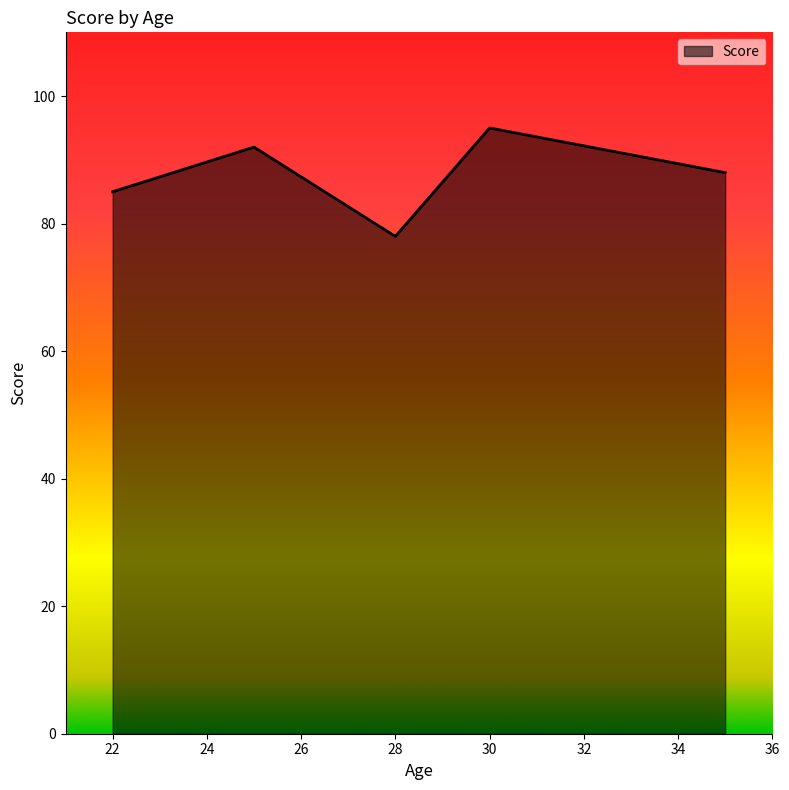

True or false: the data has more than 0 interior local peaks.

True